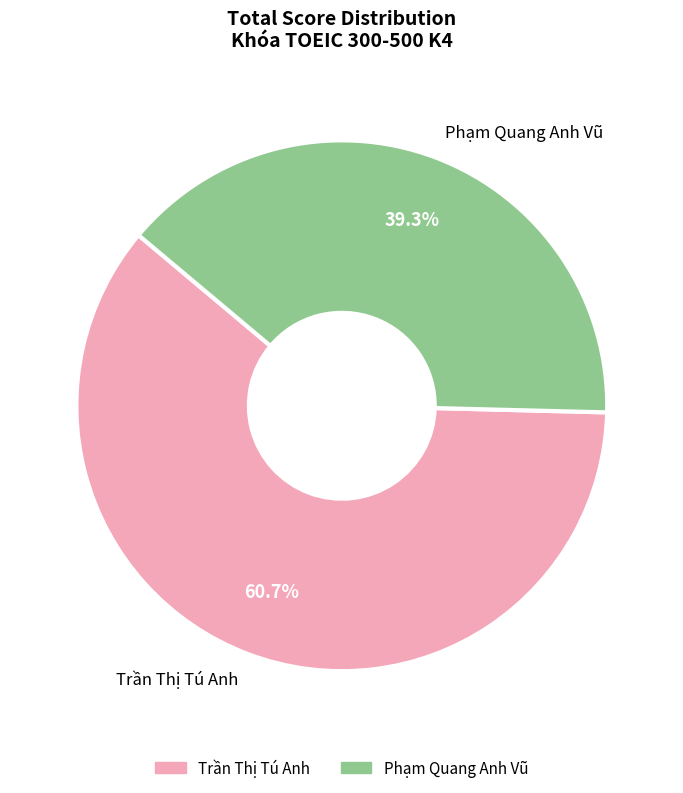

How many segments does this pie chart have?

2